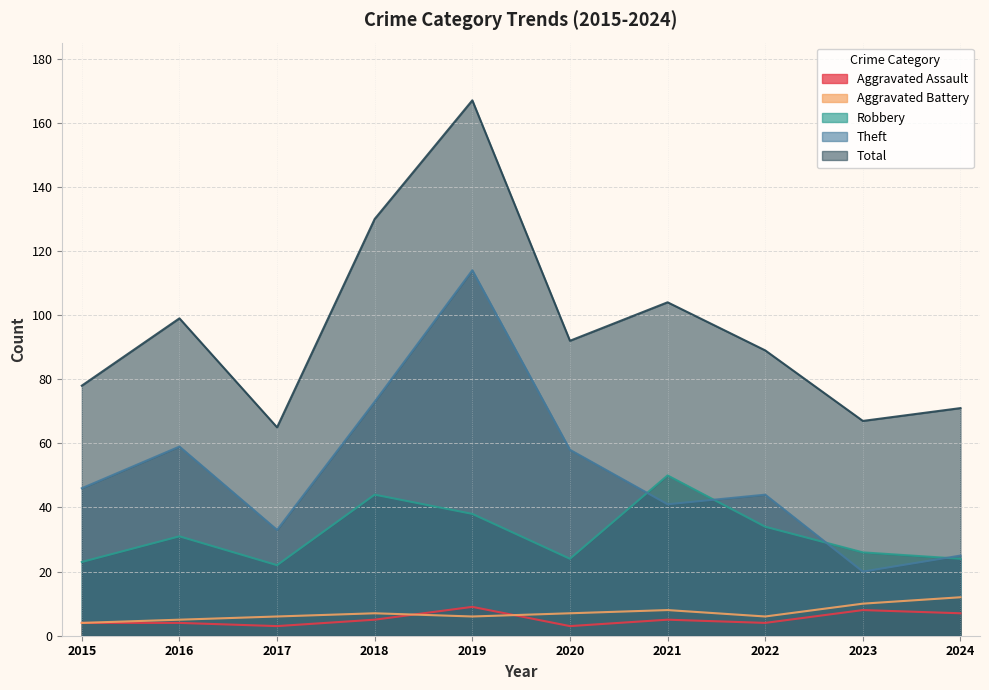

True or false: Aggravated Battery and Robbery intersect in this chart.

False